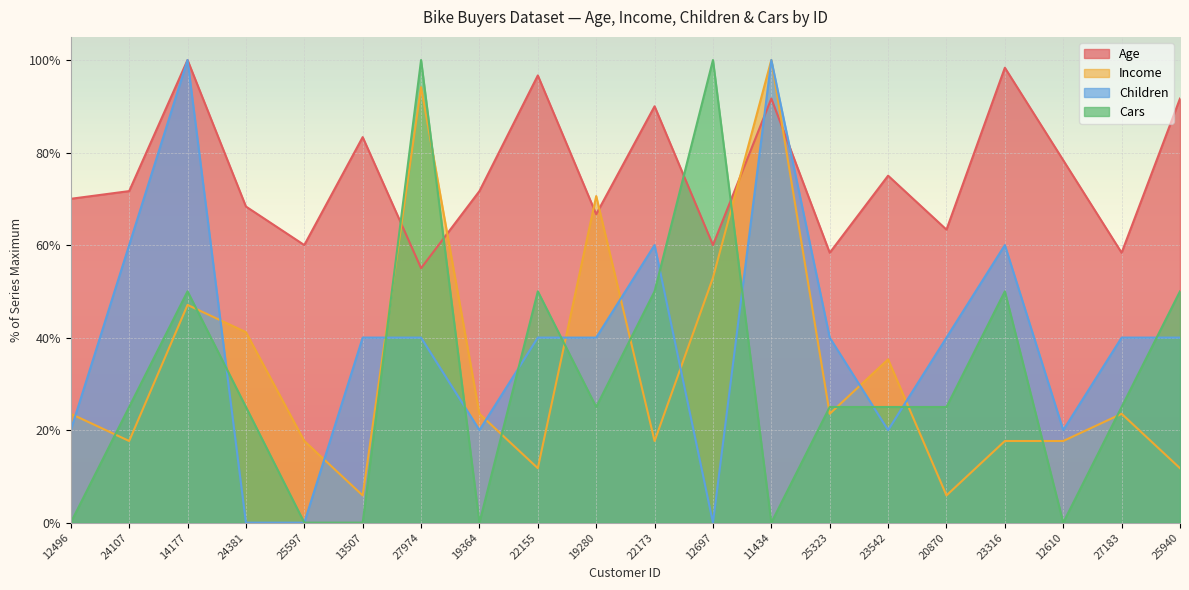

What is the difference between the maximum and second lowest values in the Income series?

94.1